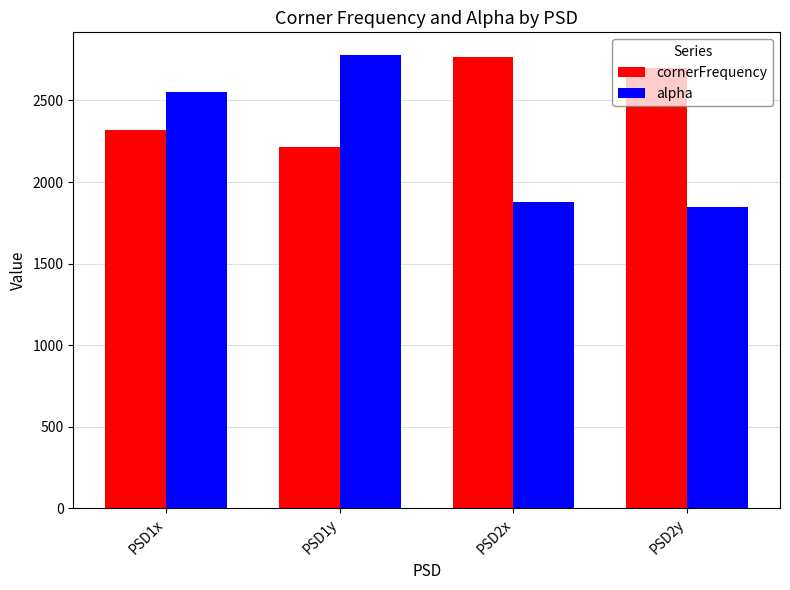

At which category is the sum across all series the highest?

PSD1y